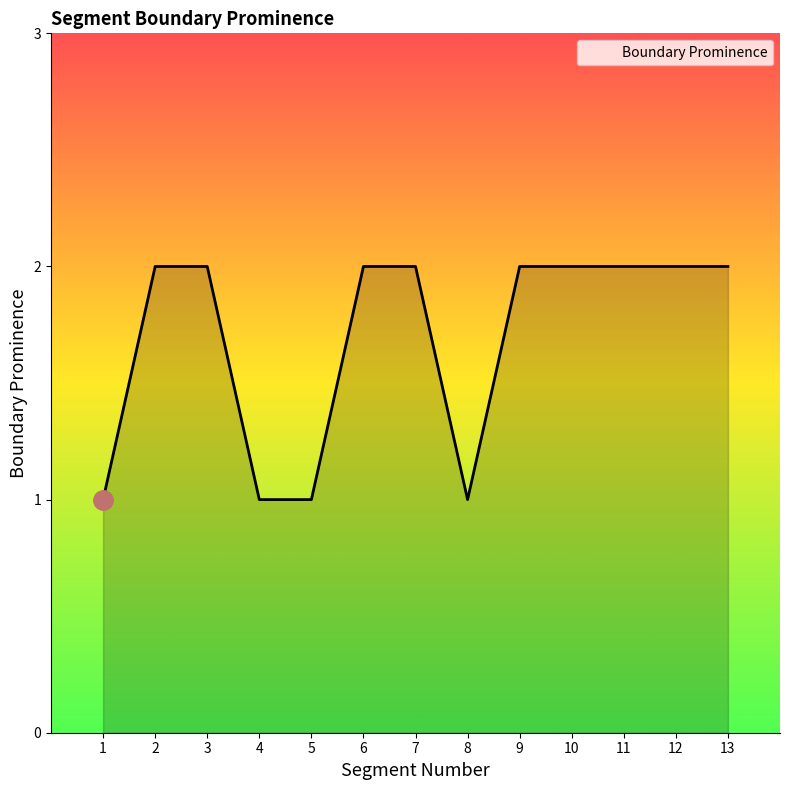

The chart shows a value of 2 at 10. True or false?

True